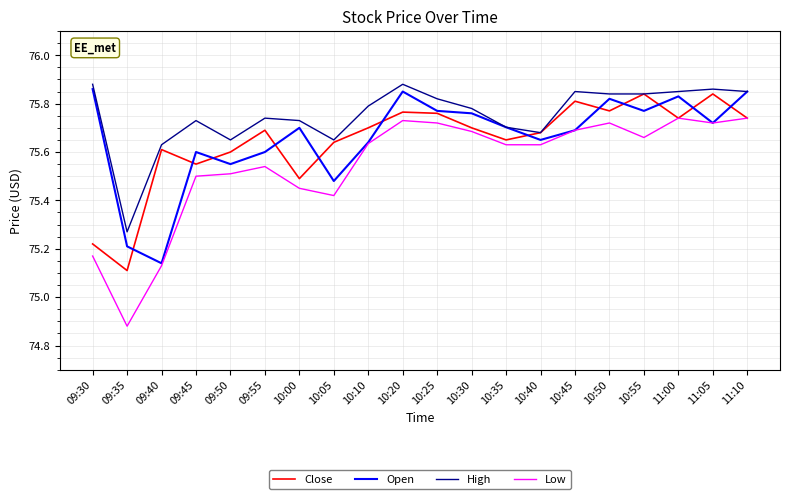

True or false: Low has a value of 17.8 at 09:45.

False